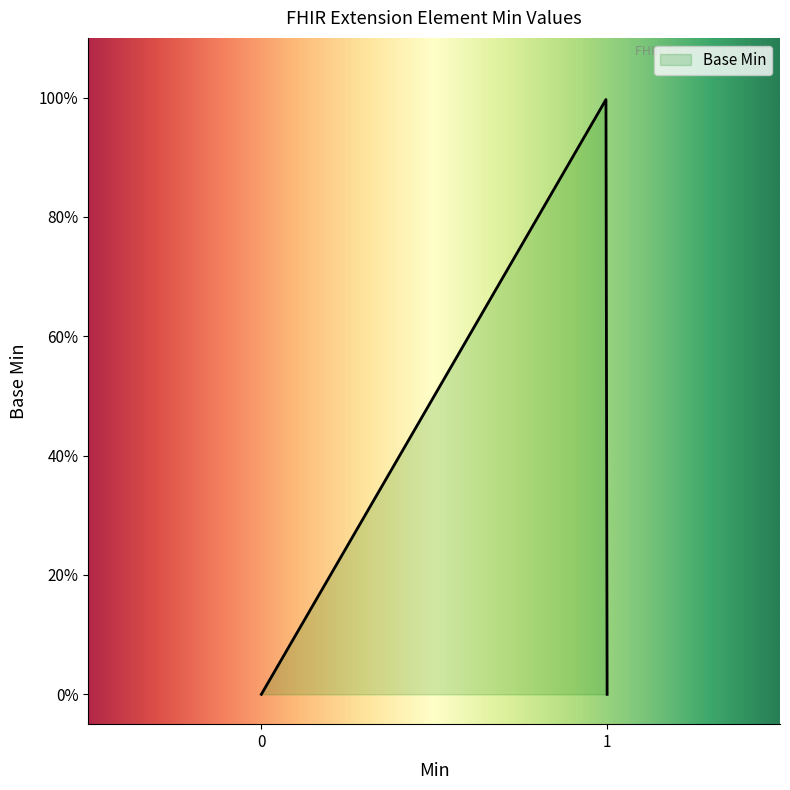

Is this an area chart (filled region under the line)?

Yes